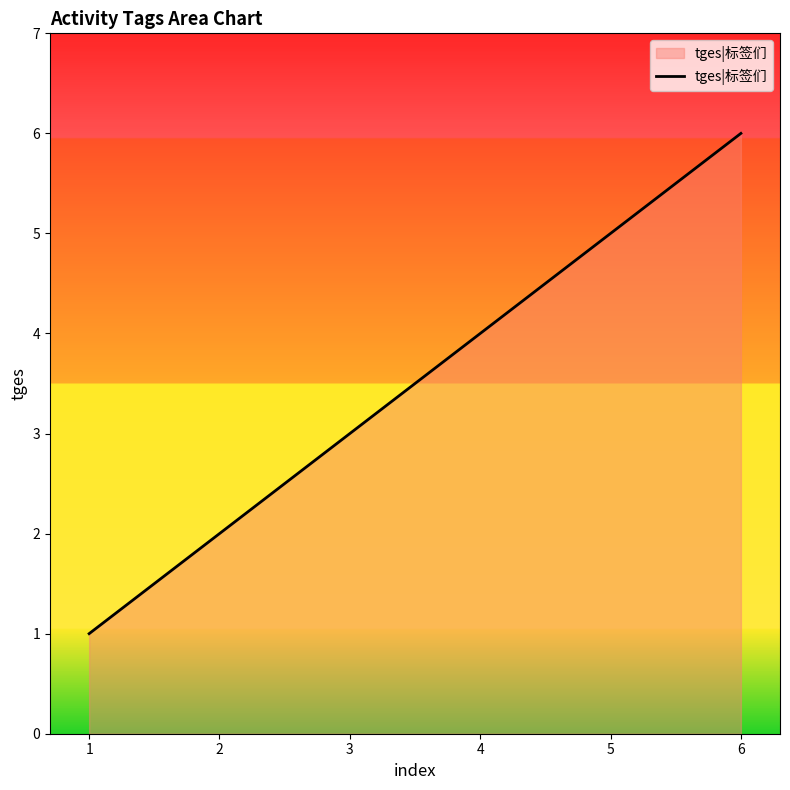

List the labels in order of value, smallest first.

1, 2, 3, 4, 5, 6